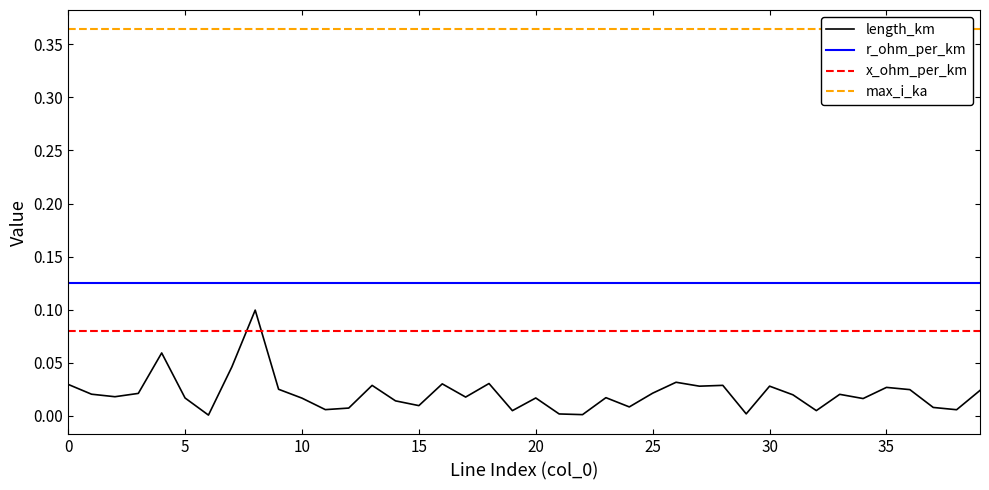

True or false: x_ohm_per_km and r_ohm_per_km intersect in this chart.

False